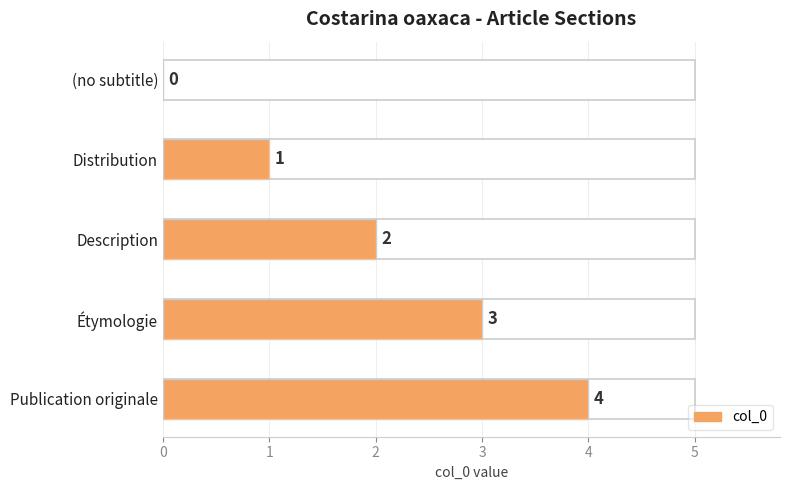

Rank the categories by value from highest to lowest.

Publication originale, Étymologie, Description, Distribution, (no subtitle)